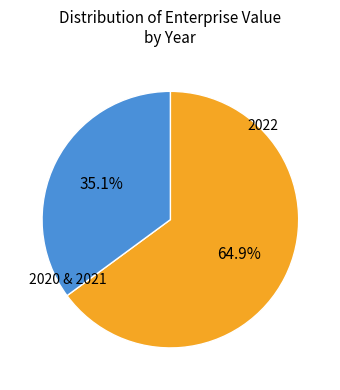

Is there any slice that represents more than half of the pie?

Yes